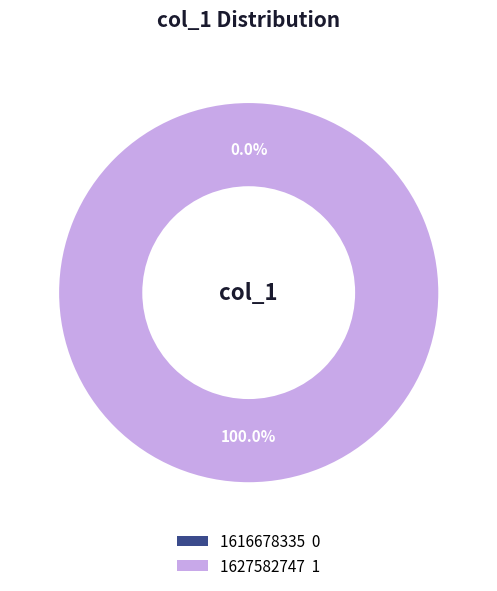

What is the smallest slice in the pie chart?

1616678335